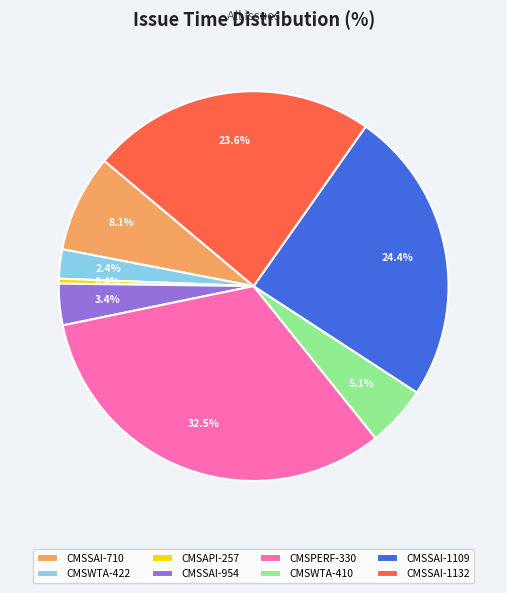

Combined, do CMSSAI-954 and CMSWTA-410 account for over 50%?

No